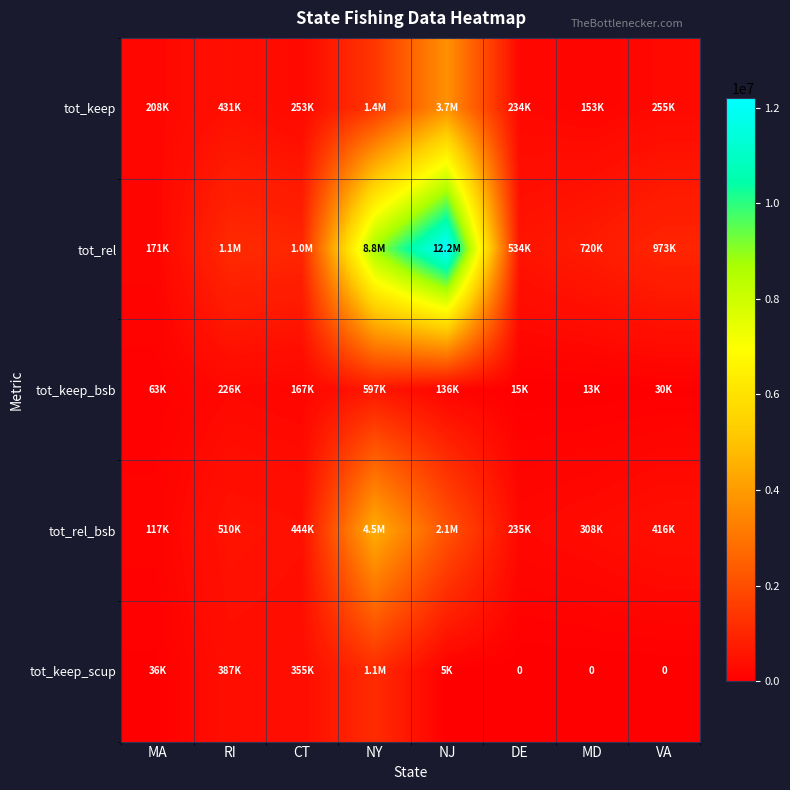

Which has a higher value, MD or CT?

CT